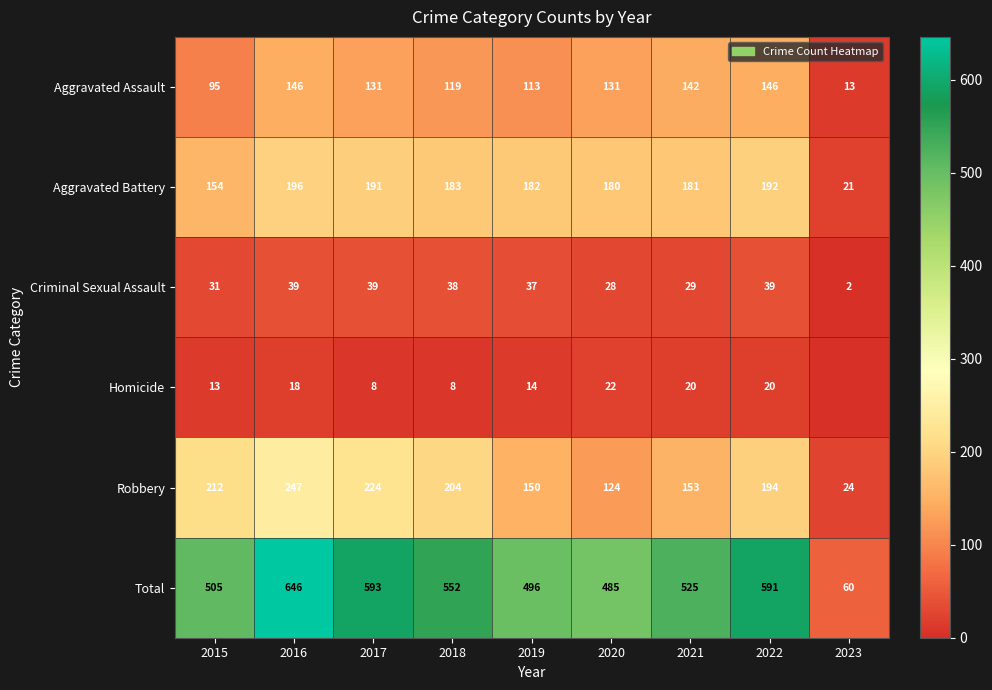

At which label is Criminal Sexual Assault closest to 20?

2020